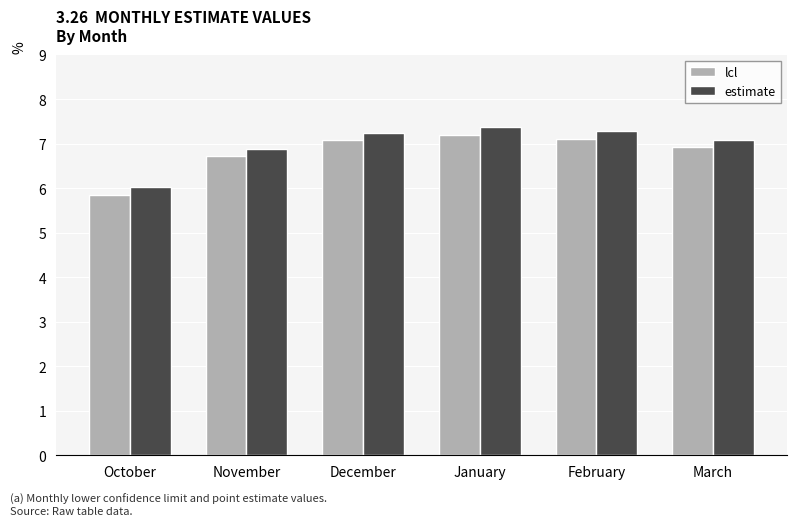

Rank the series at January from lowest to highest value.

lcl, estimate